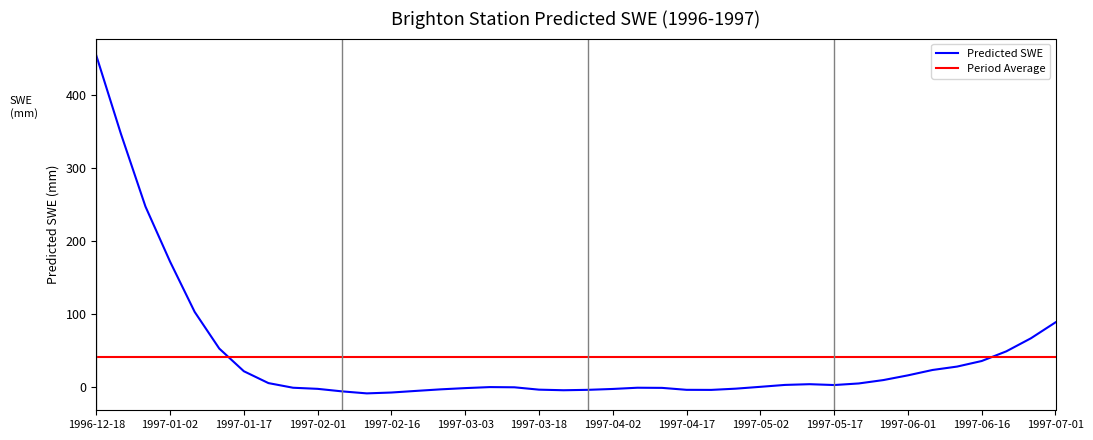

True or false: the data shows 346.9 at 1996-12-23.

True